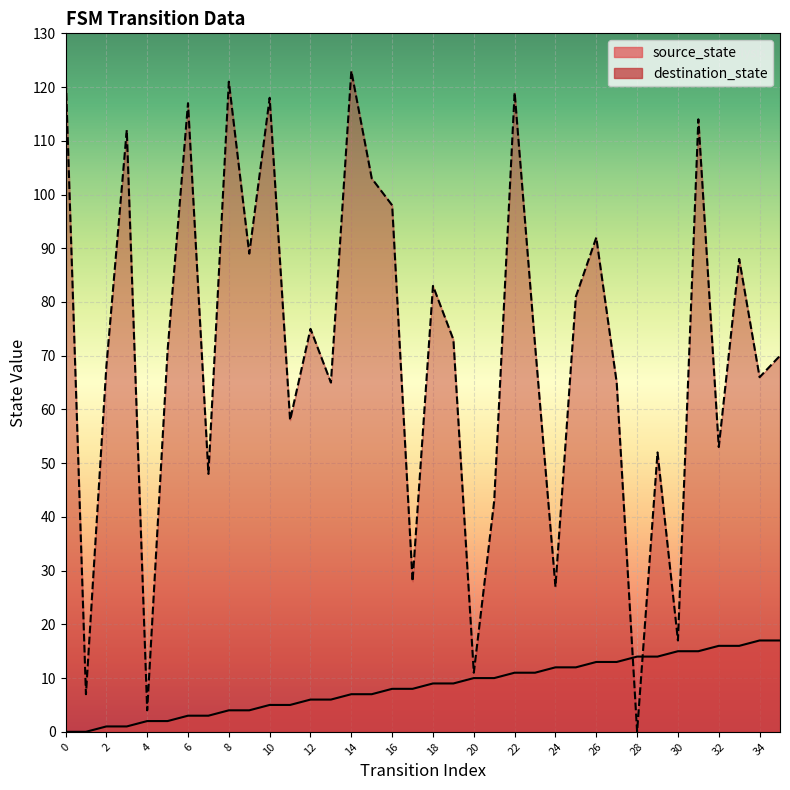

List the labels in order of destination_state value, largest first.

0, 14, 8, 22, 10, 6, 31, 3, 15, 16, 26, 9, 33, 18, 25, 12, 19, 23, 5, 35, 2, 34, 13, 27, 11, 32, 29, 7, 21, 17, 24, 30, 20, 1, 4, 28